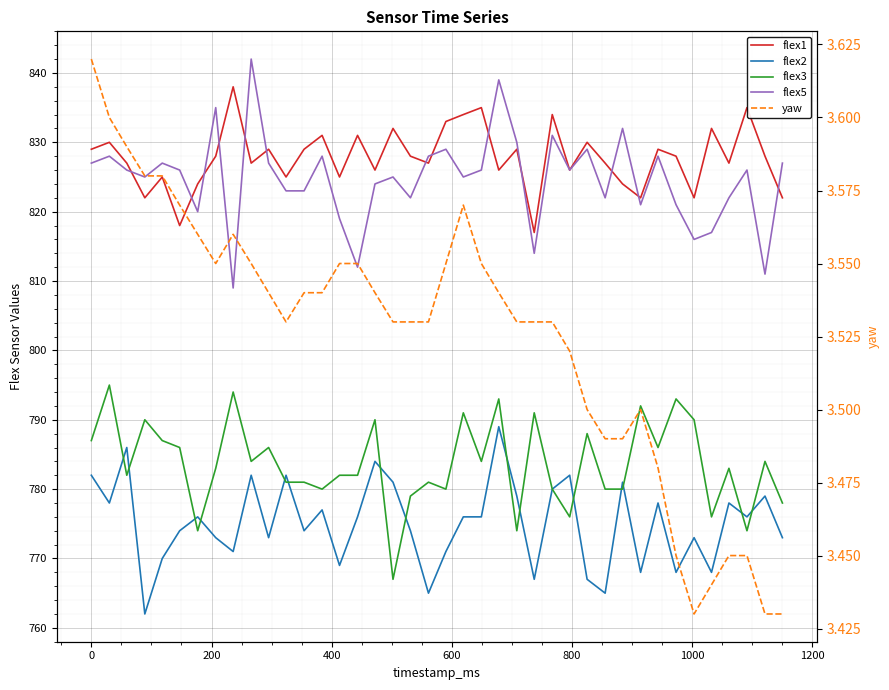

The value of flex5 at 1400 is 285.4. True or false?

False